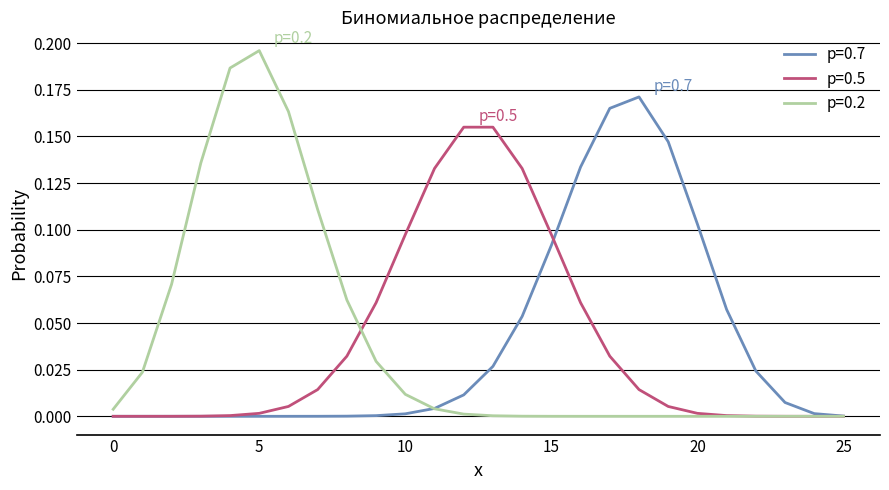

Which series has the widest spread of values?

p=0.2